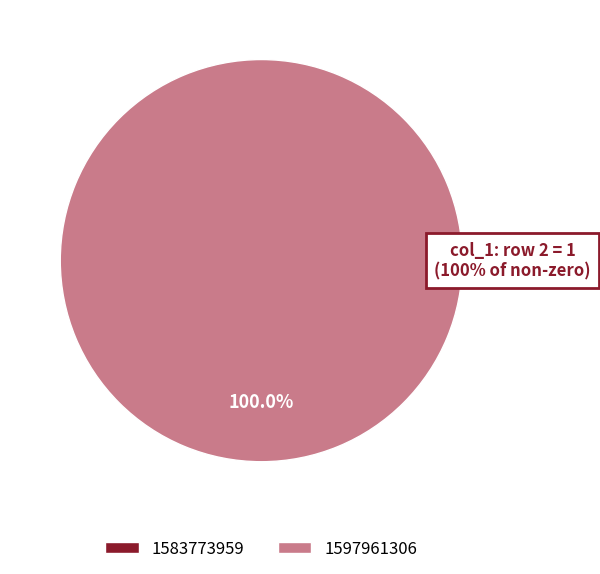

Is it true that 1597961306 is 91% of the pie?

False